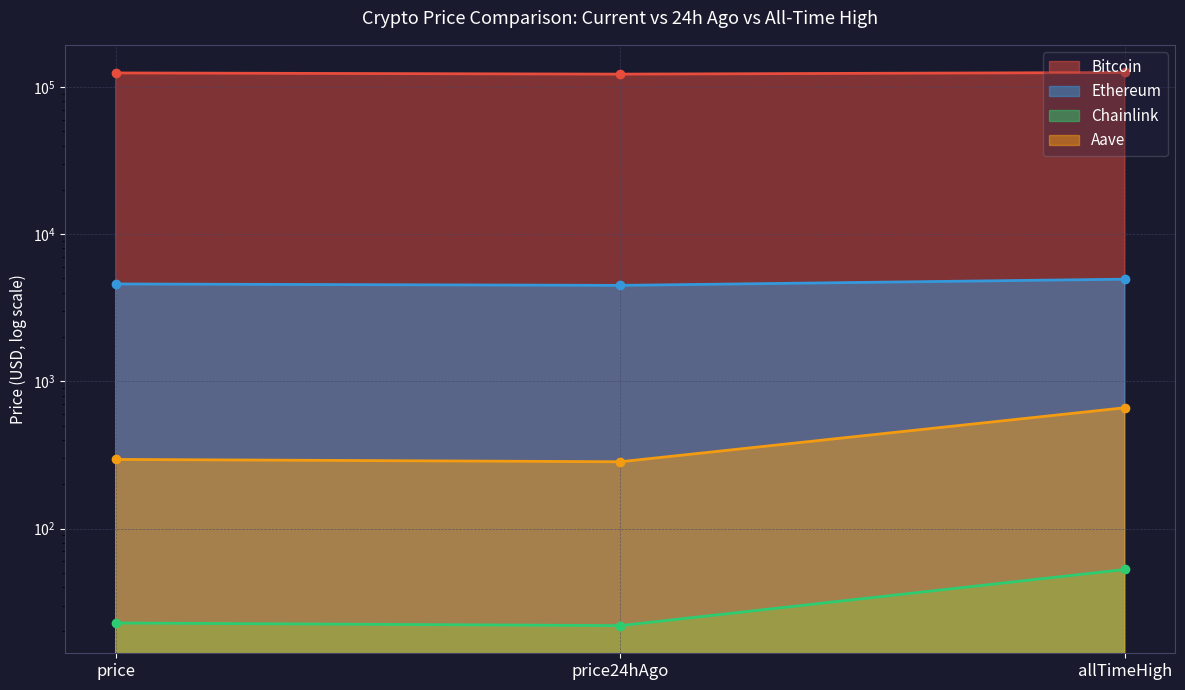

Reading right to left, extract all data points from this chart.

Bitcoin: 125506.0	122318.0	124612.0
Ethereum: 4946.1	4489.1	4590.2
Chainlink: 52.7	21.9	22.8
Aave: 661.7	284.3	294.9